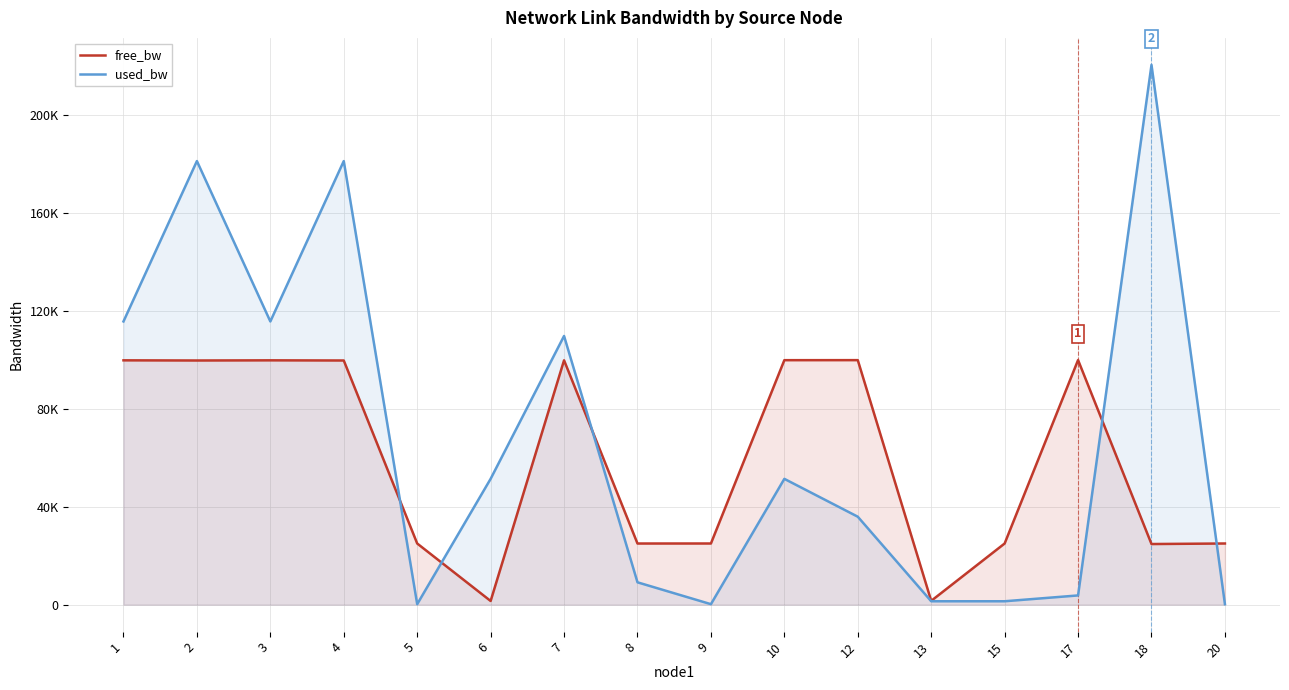

At how many categories does at least one series exceed 59587?

9